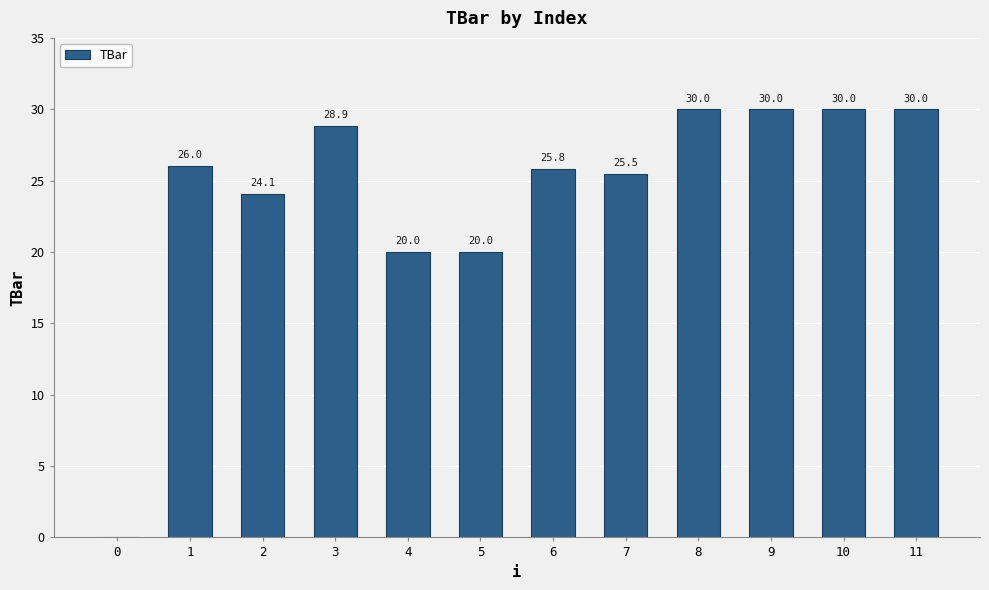

The value at 1 is 26.0. True or false?

True